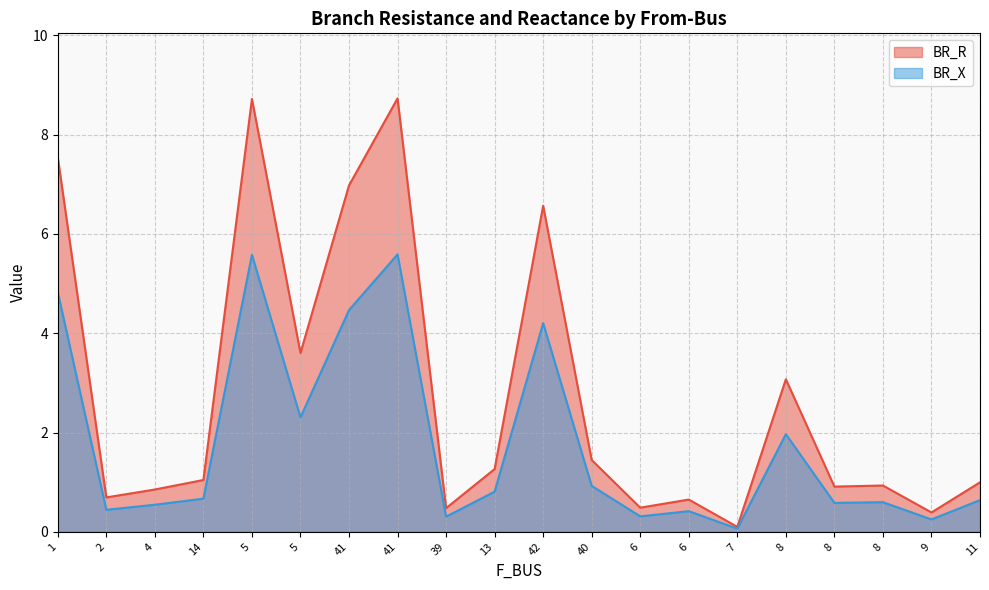

Between 41 and 7, which series saw the biggest shift?

BR_R